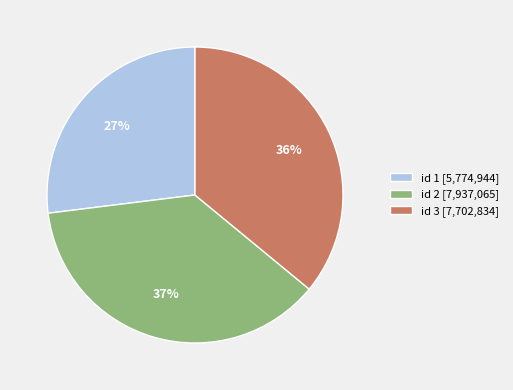

What is the largest slice in the pie chart?

id 2 [7,937,065]